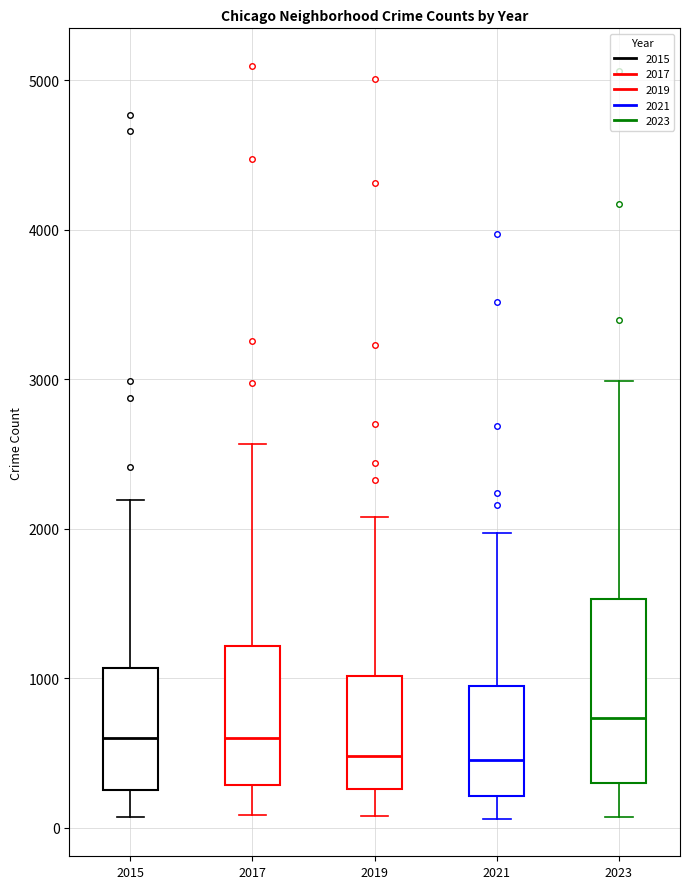

Reading left to right, transcribe this box plot: for each box, give where its median line is, the range the box spans, and where its two whiskers end, as read against the y-axis. The values are not printed on the chart, so give them approximately, as read against the axis.

2015: median 600, box 300 to 1100, whiskers 100 to 2200
2017: median 600, box 300 to 1200, whiskers 100 to 2600
2019: median 500, box 300 to 1000, whiskers 100 to 2100
2021: median 500, box 200 to 900, whiskers 100 to 2000
2023: median 700, box 300 to 1500, whiskers 100 to 3000